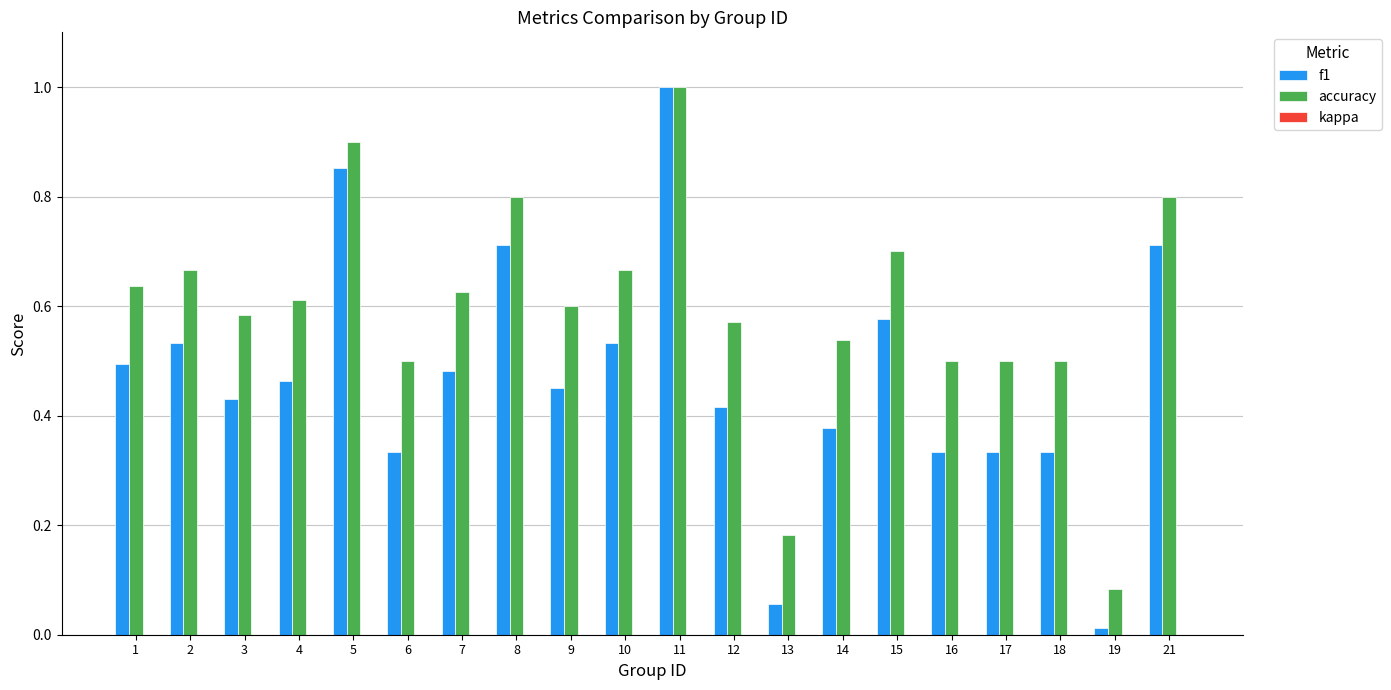

Are the bars horizontal?

No